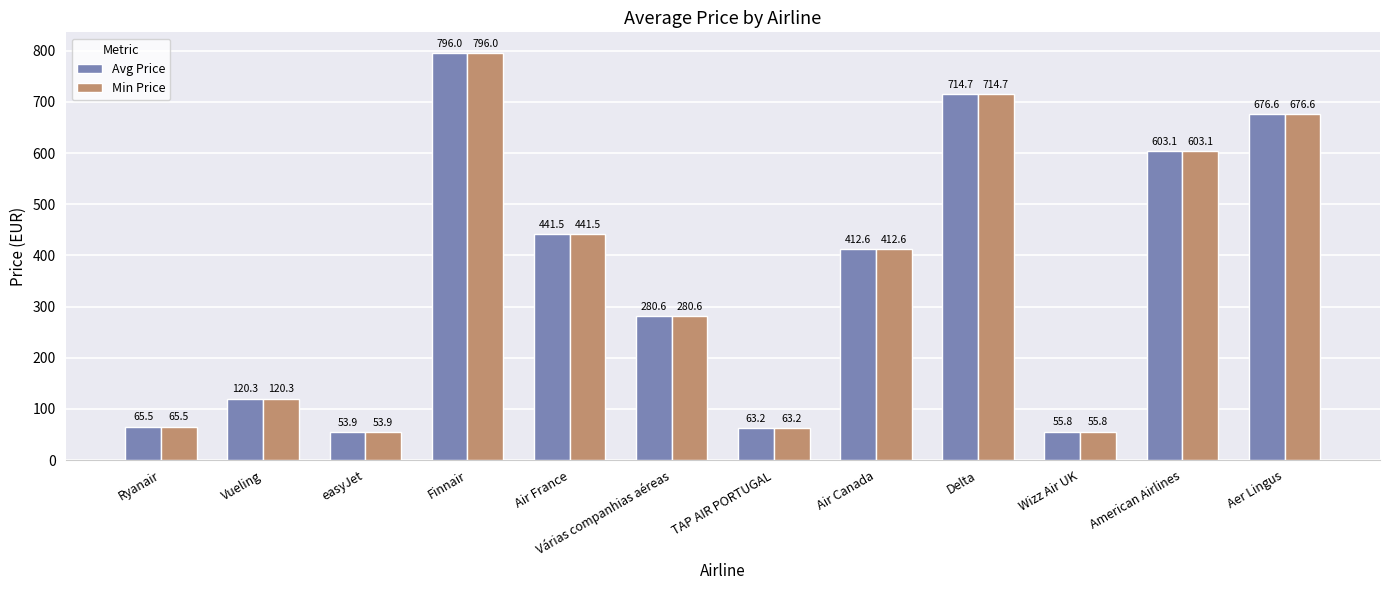

At which label does Avg Price reach its peak?

Finnair